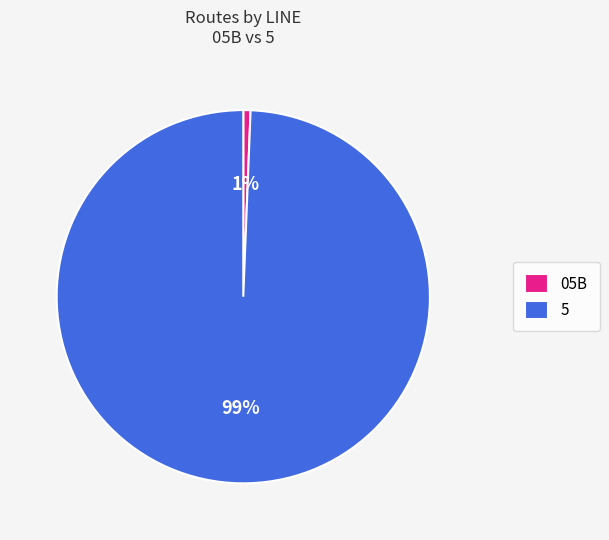

To the nearest percent, what percentage of the pie is 5?

99%